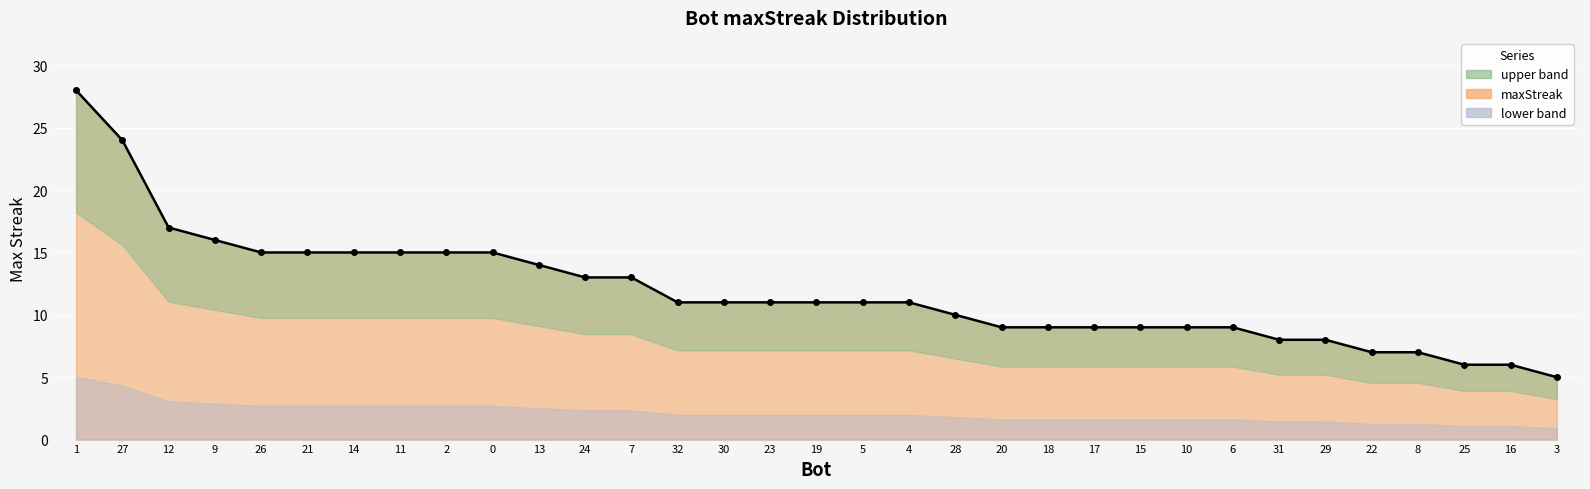

What value does the data have at 17, to the nearest 5?

10